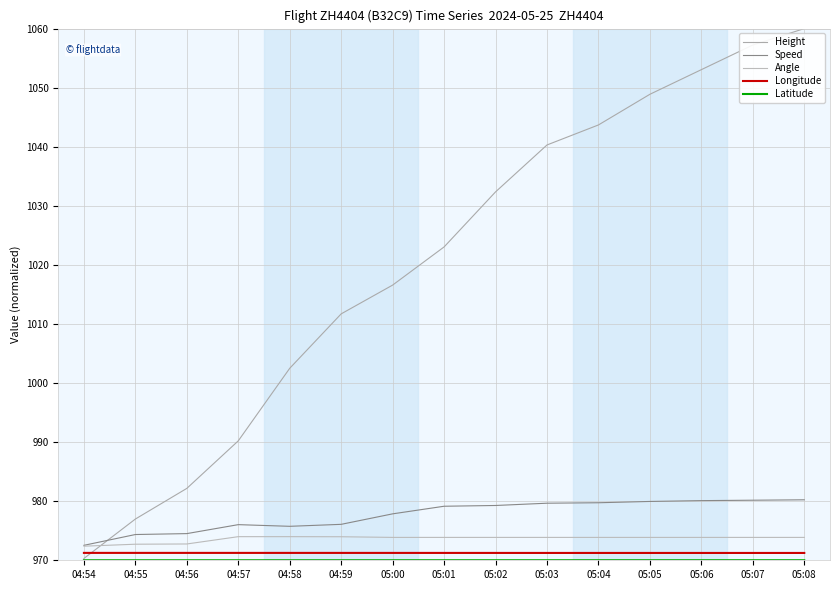

At how many categories does at least one series exceed 1018?

8